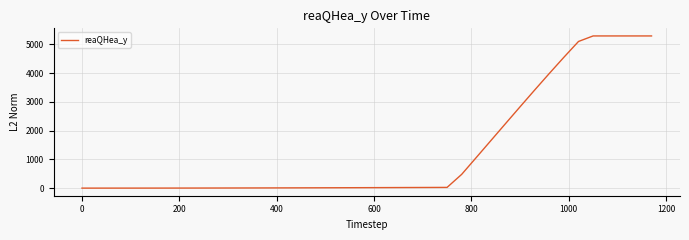

What is the difference between the maximum and minimum values?

5291.3